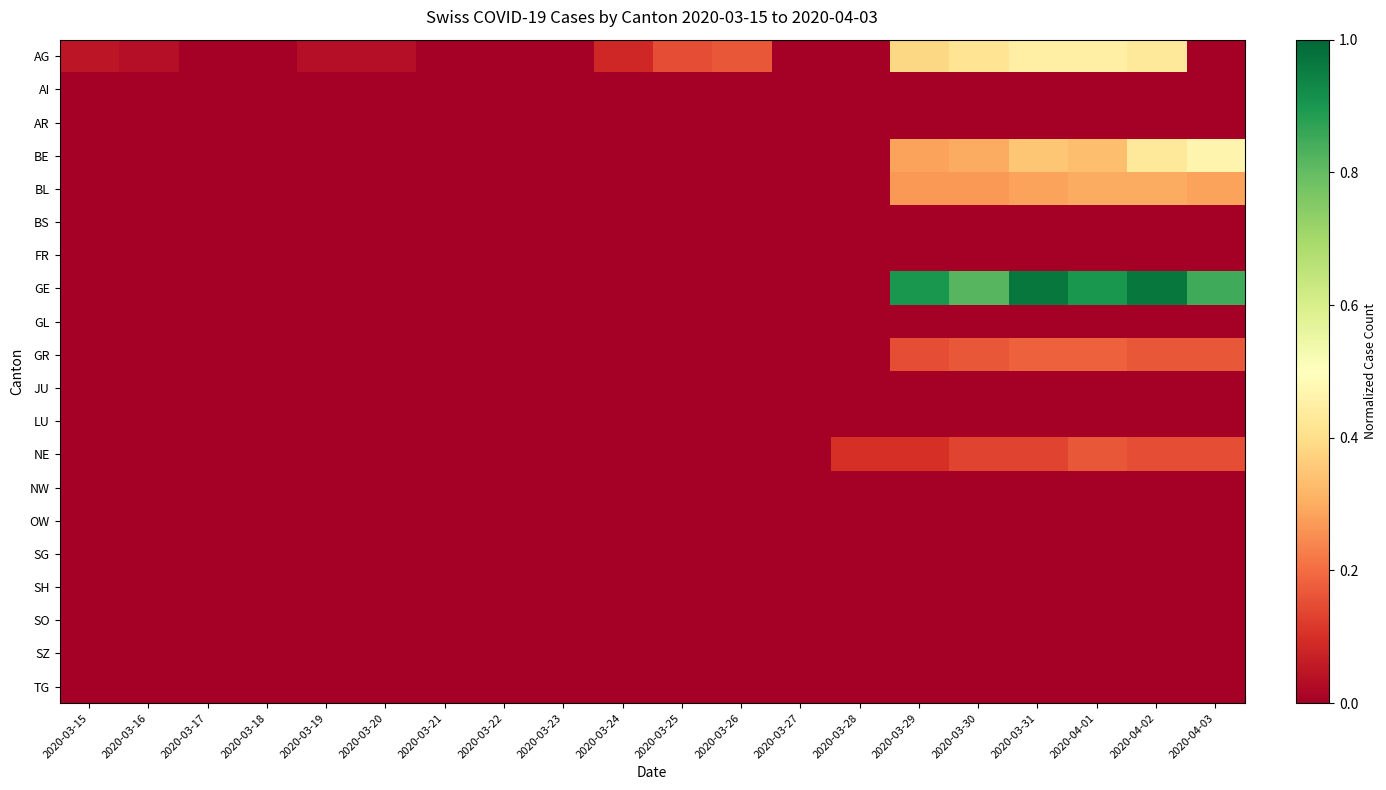

Which category has the lowest value across all series?

2020-03-17